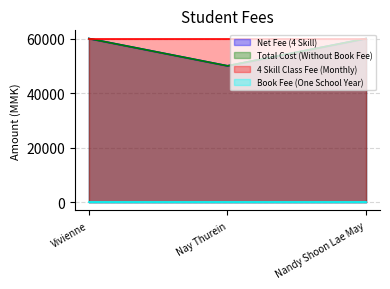

Does the chart display data point markers on the line(s)?

No